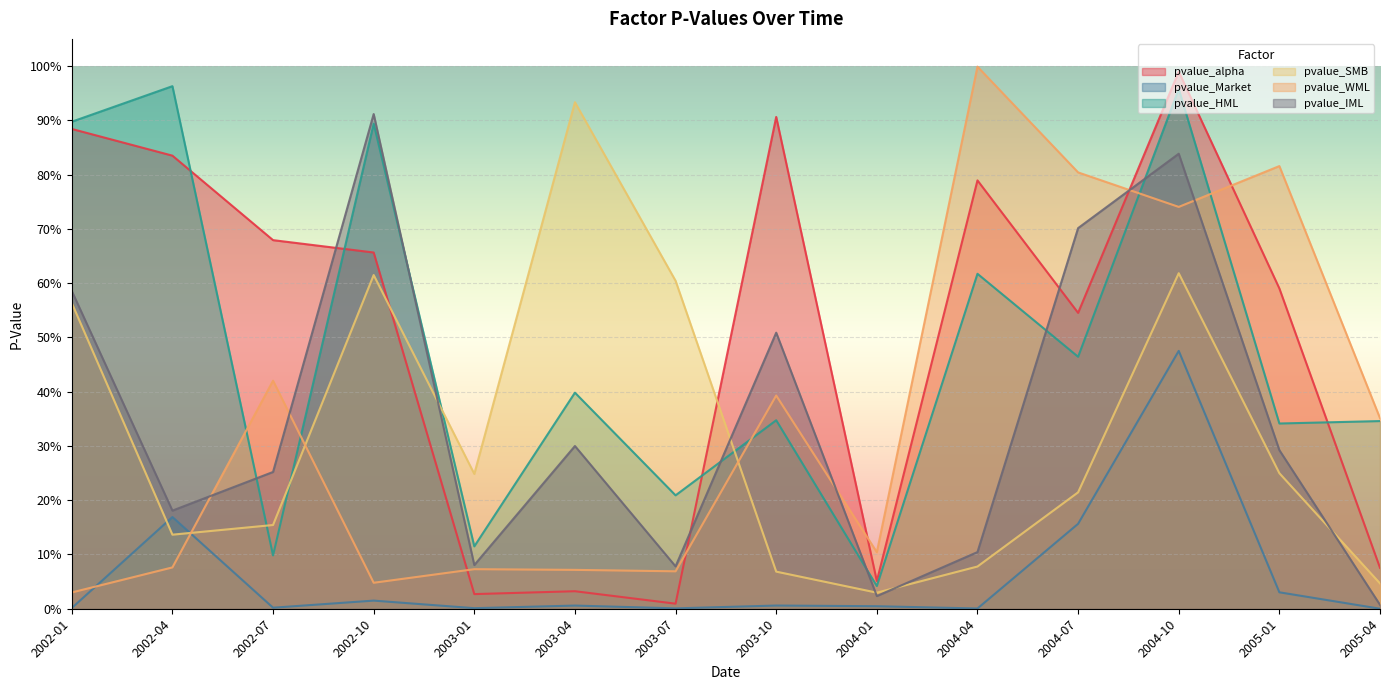

Is the value of pvalue_alpha at 2003-10 greater than the value of pvalue_HML at 2003-10?

Yes